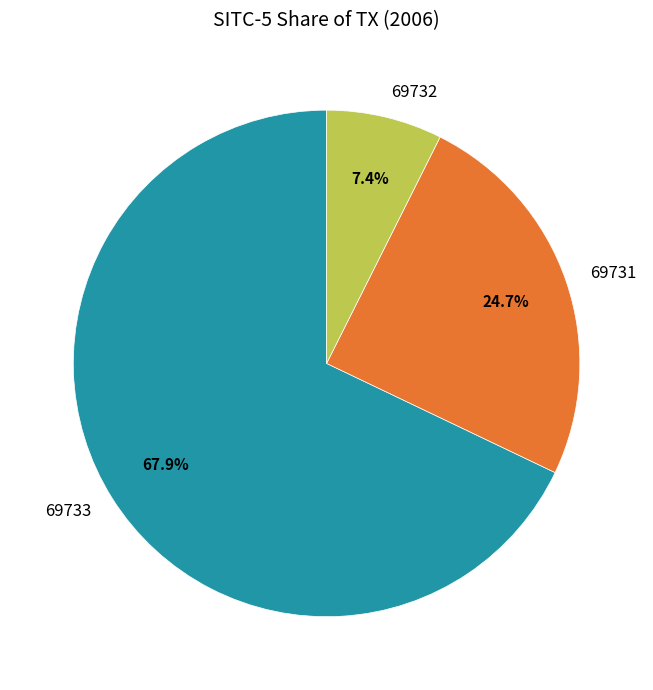

Does 69733 account for over 50% of the chart?

Yes